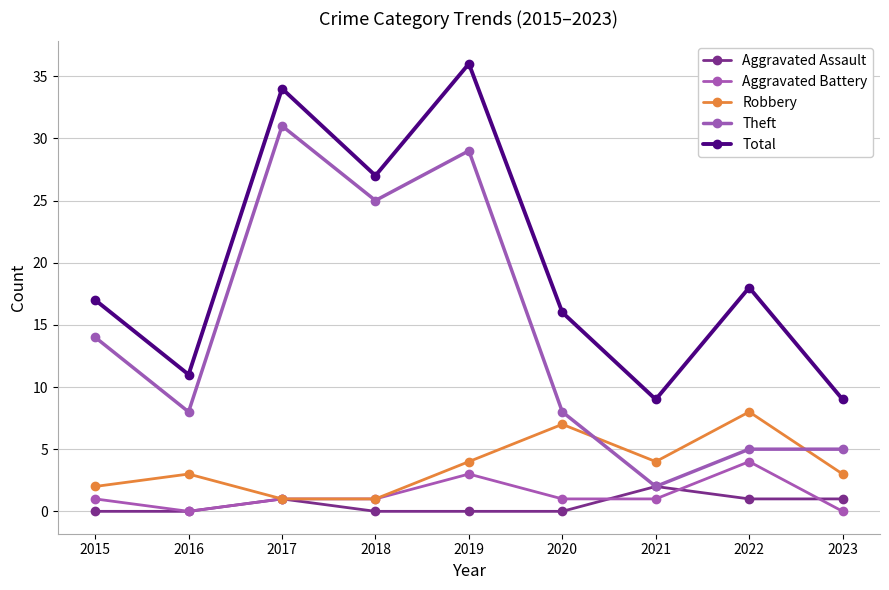

How many interior local valleys does the Aggravated Battery series have?

1